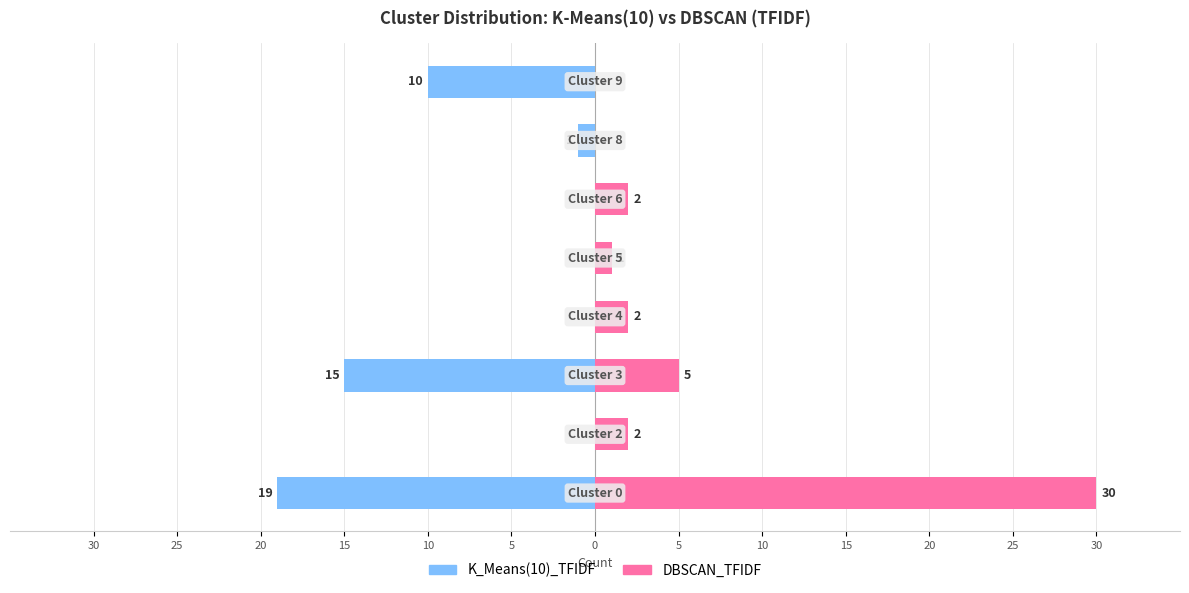

The value of K_Means(10)_TFIDF at 5 is -3. True or false?

False